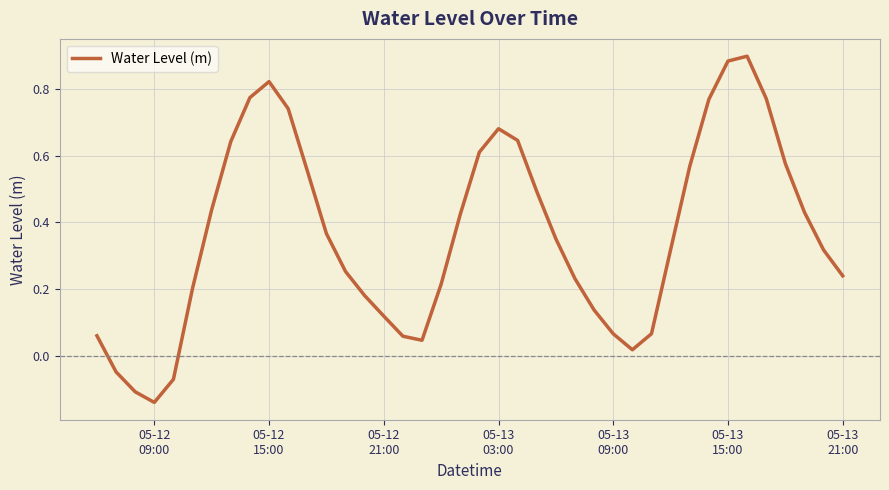

Count the number of data series in this chart.

1